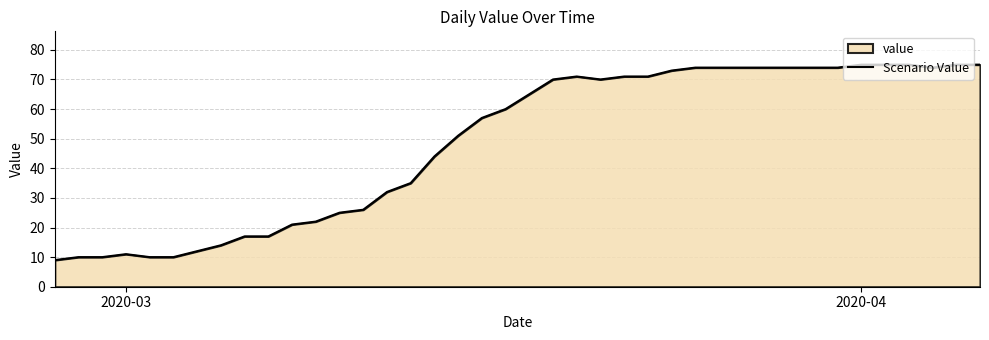

What is the difference between the maximum and minimum values?

66